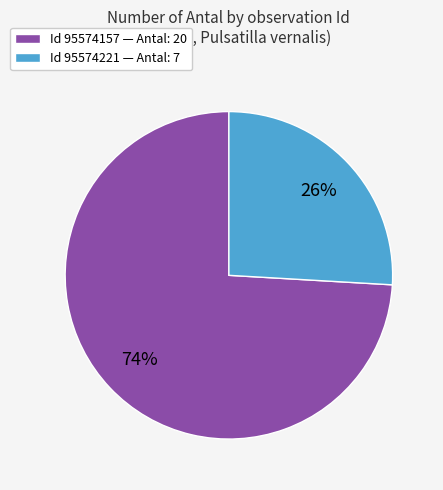

To the nearest percent, what is the average slice percentage?

50%